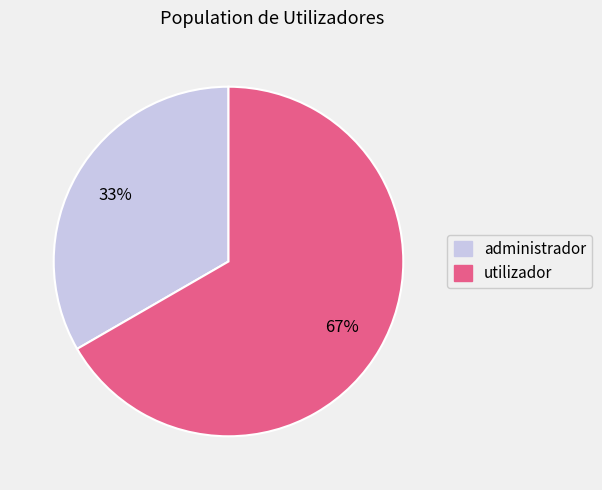

To the nearest percent, what is the average slice percentage?

50%